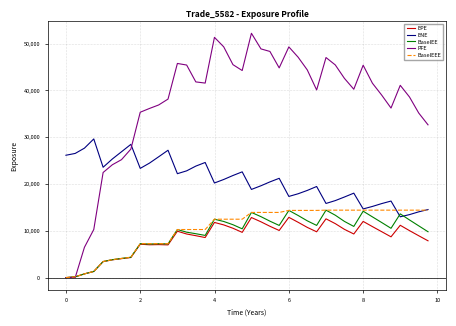

Which series has the largest total across all categories?

PFE